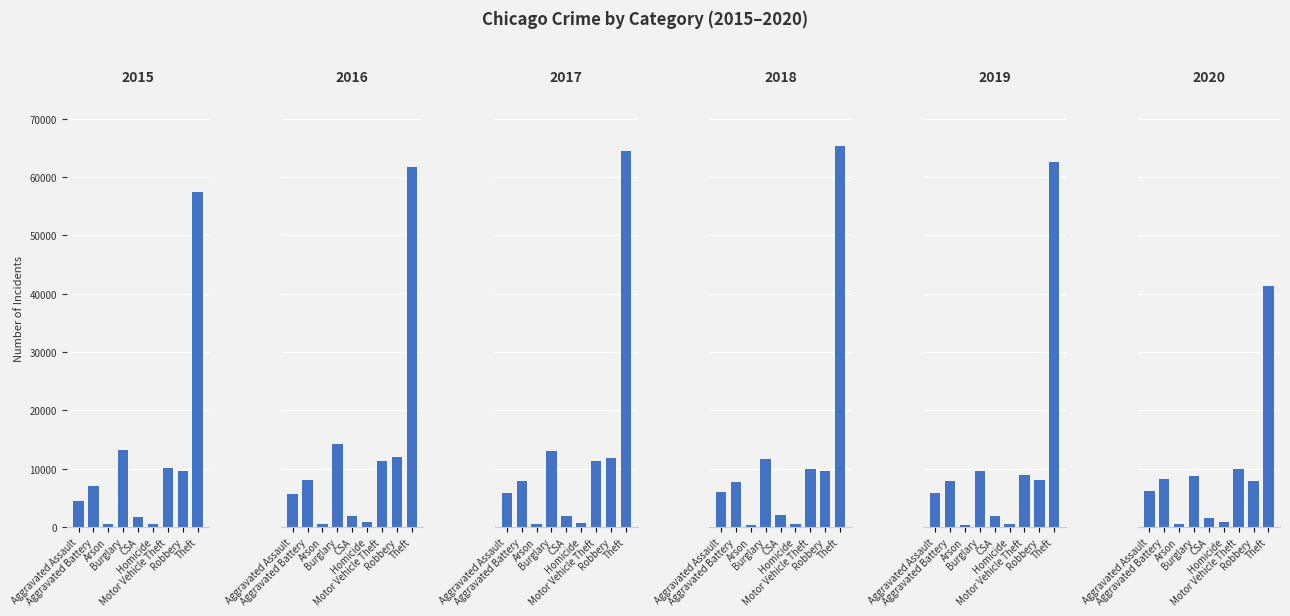

What is the difference between the highest and lowest values at Motor Vehicle Theft?

2403